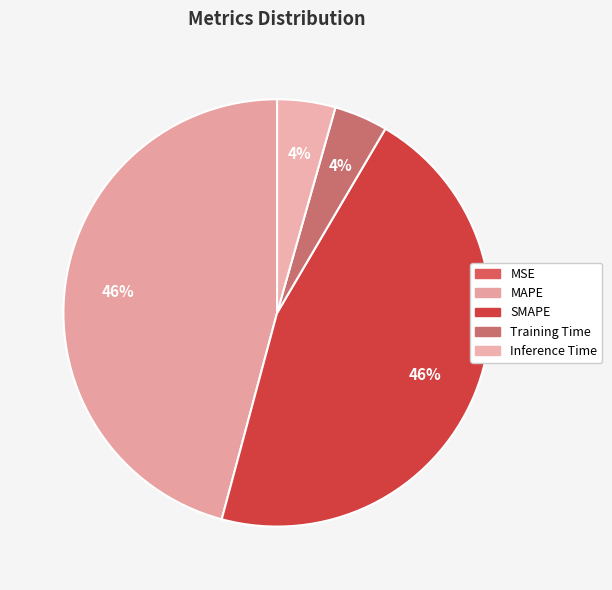

How many slices are in this pie chart?

5